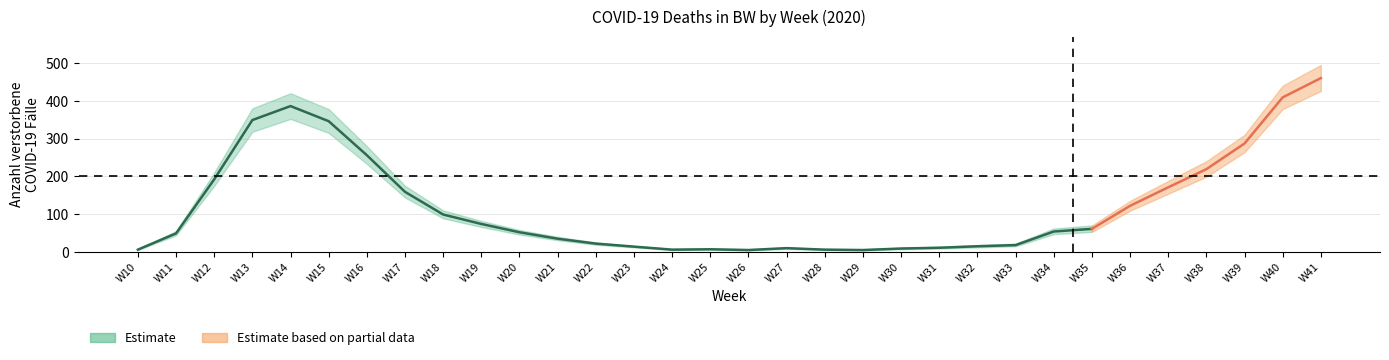

At which category does the chart reach its peak across all series?

41